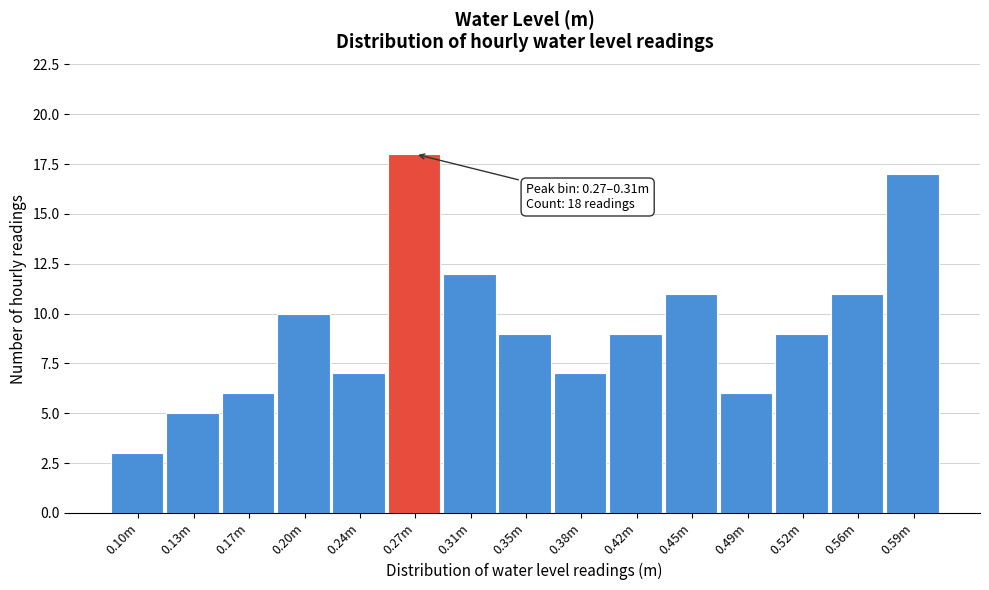

Reading left to right, transcribe all the data shown in this chart.

3	5	6	10	7	18	12	9	7	9	11	6	9	11	17